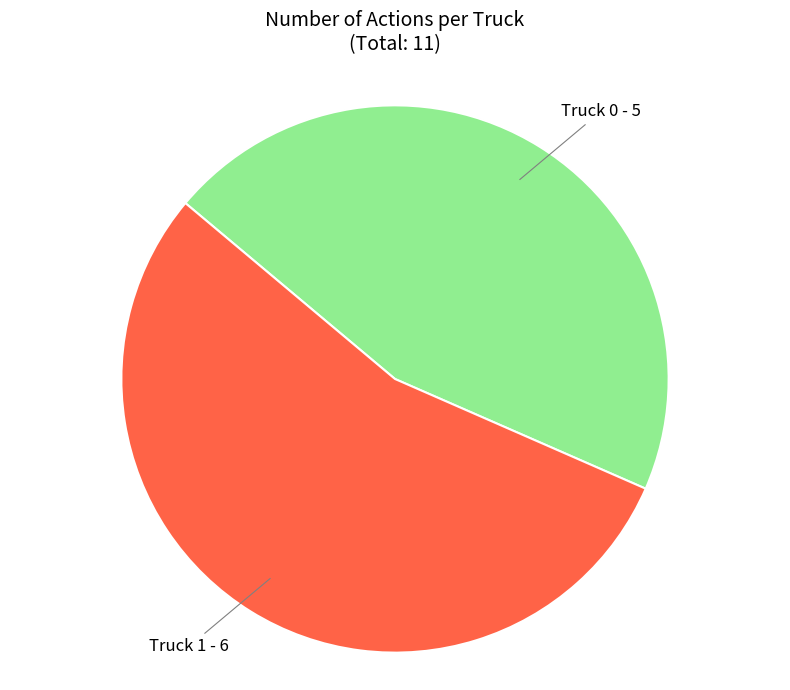

How many slices are in this pie chart?

2